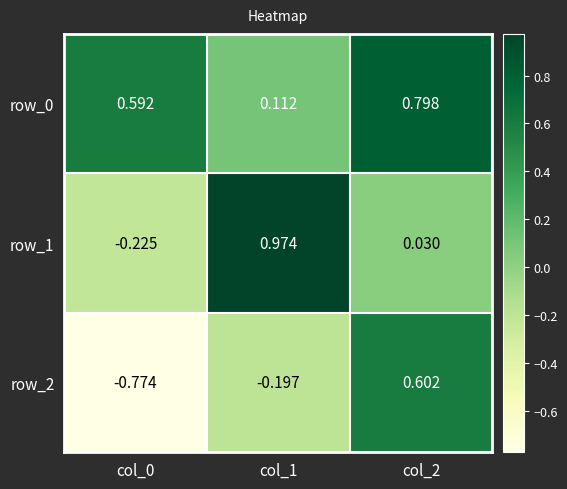

Is the value of row_1 at col_0 greater than the value of row_0 at col_1?

No